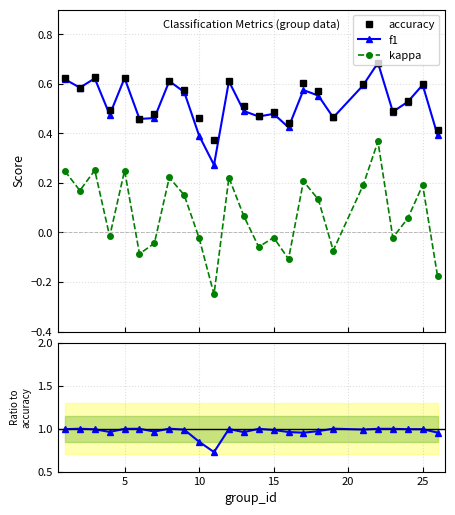

True or false: accuracy and kappa intersect in this chart.

False